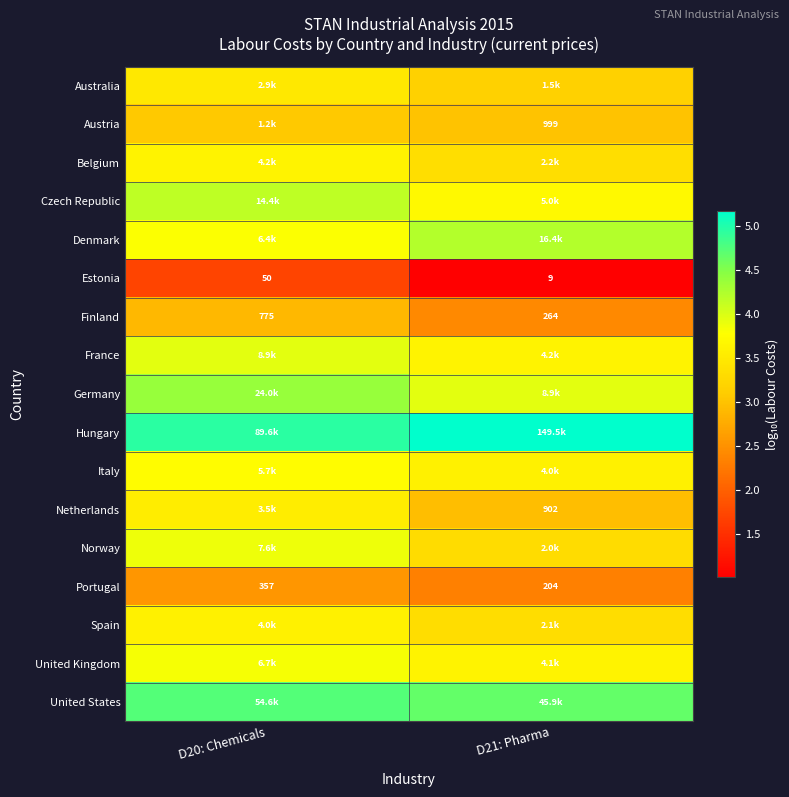

How many data points in Portugal are less than 357?

1